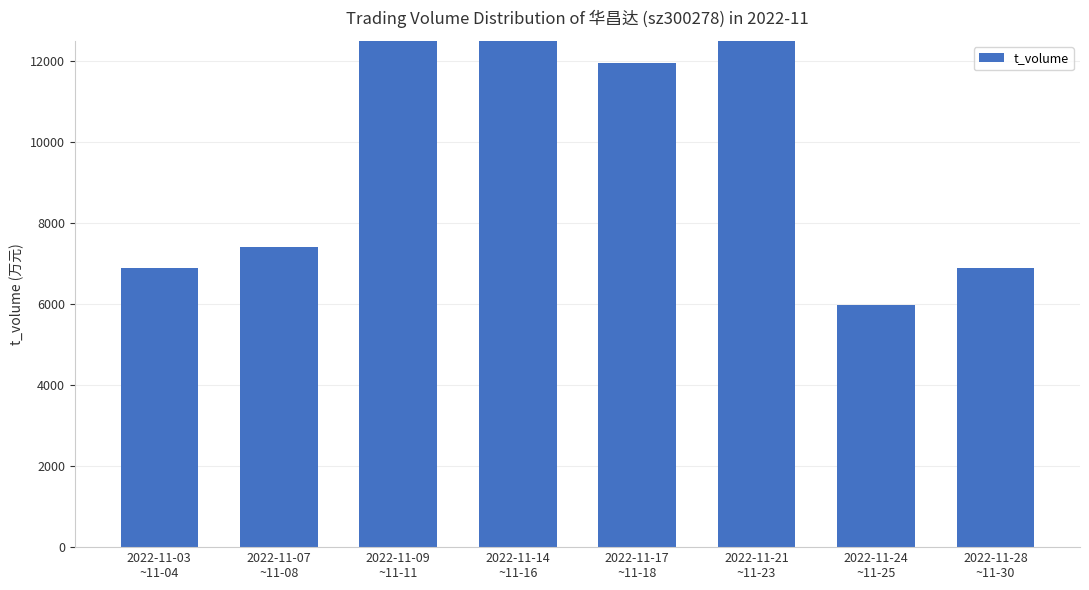

Which has a higher value, 2022-11-17
~11-18 or 2022-11-14
~11-16?

2022-11-14
~11-16